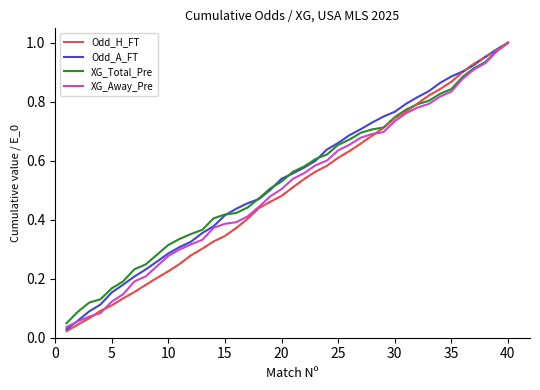

At how many categories does at least one series exceed 0?

40